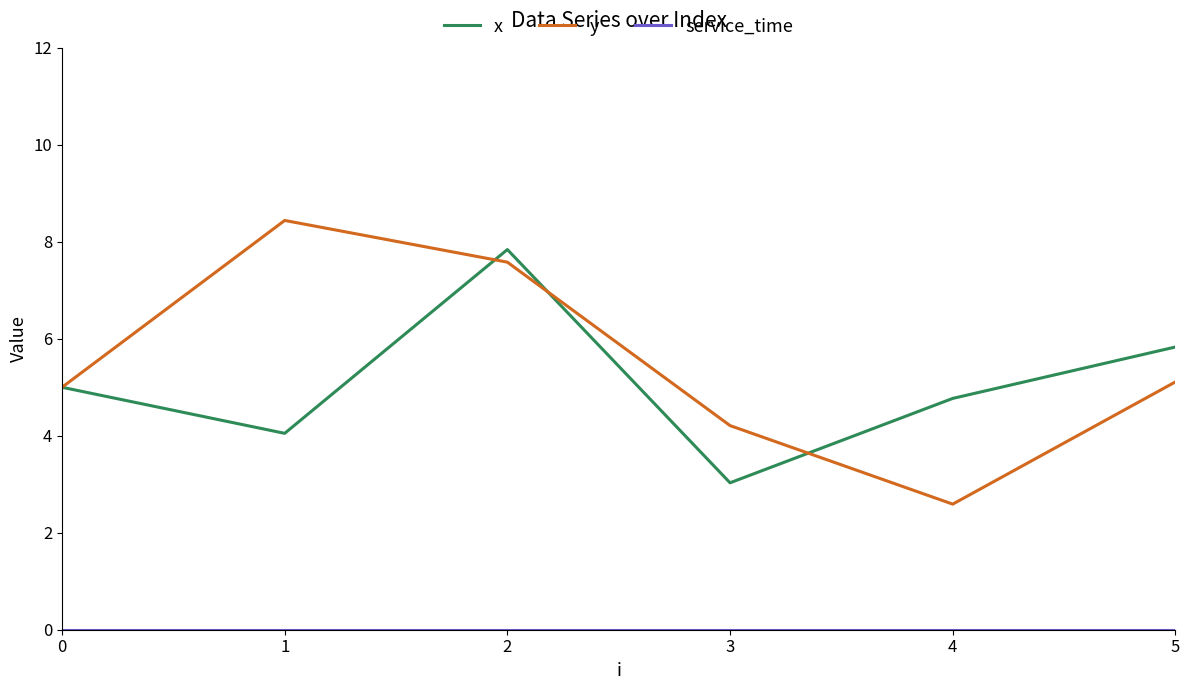

How many categories are shown in the chart?

6